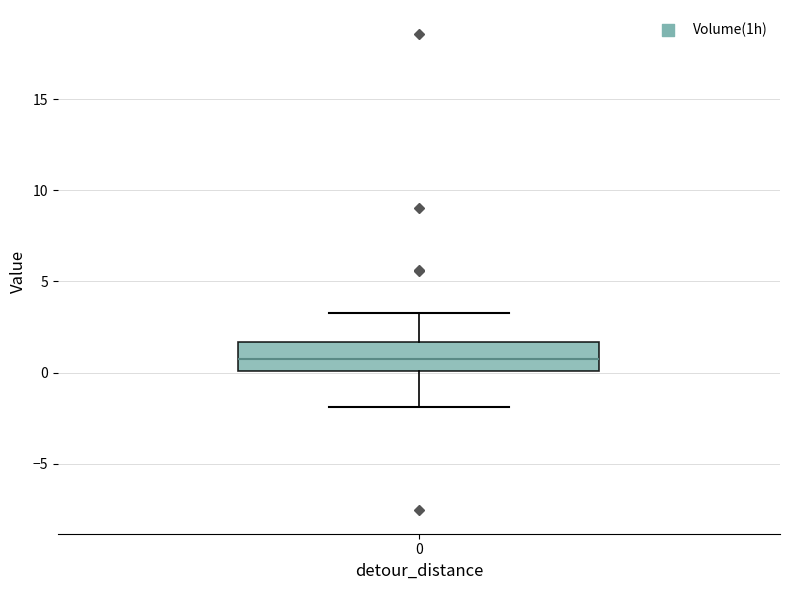

Where does the median line of the box at x = 0 sit on the y-axis? The values are not printed on the chart, so give them approximately, as read against the axis.

1.0